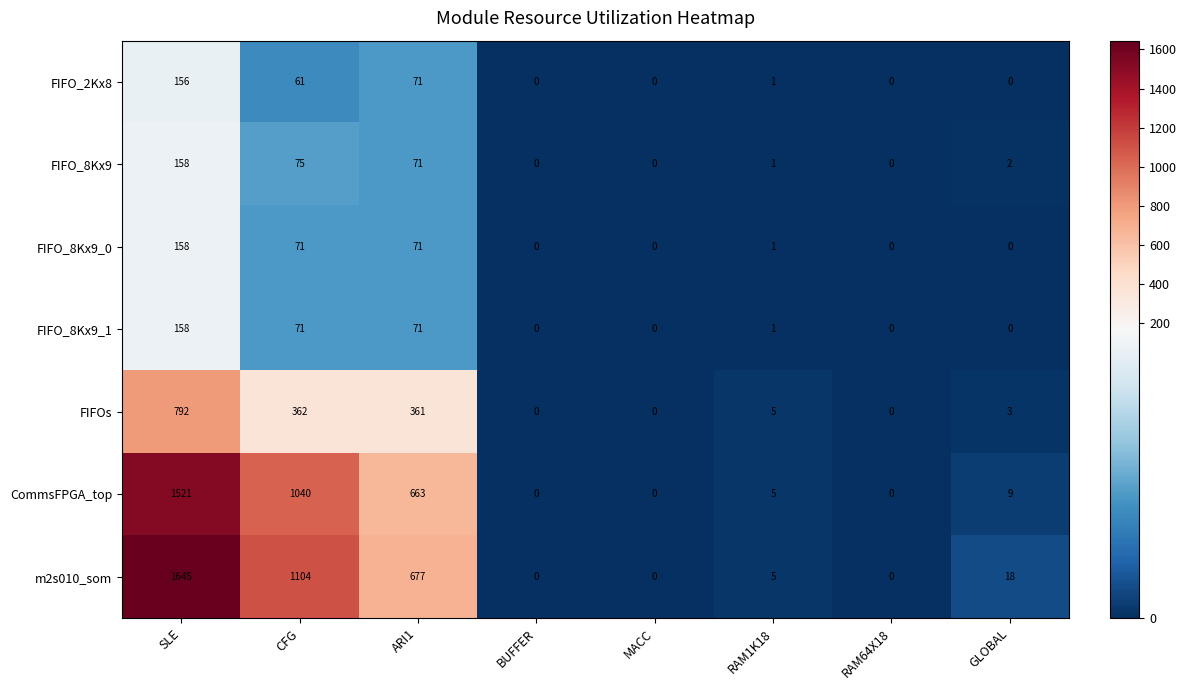

What is the sum of the FIFOs values at CFG and BUFFER?

362